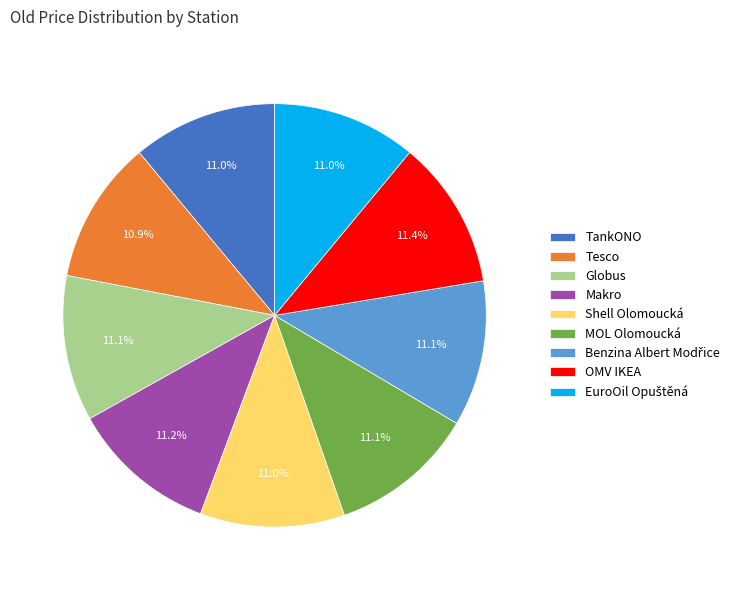

What percentage is the Tesco slice, to the nearest percent?

11%